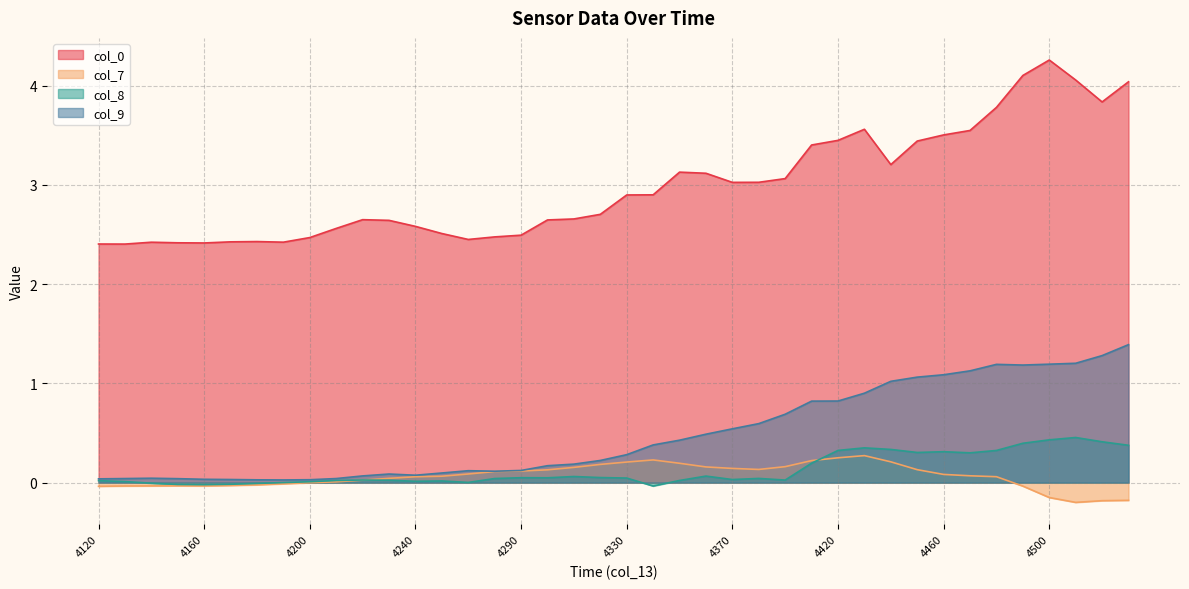

Reading right to left, list all the values displayed in this chart.

col_0: 4.0	3.8	4.1	4.3	4.1	3.8	3.5	3.5	3.4	3.2	3.6	3.4	3.4	3.1	3.0	3.0	3.1	3.1	2.9	2.9	2.7	2.7	2.6	2.5	2.5	2.5	2.5	2.6	2.6	2.6	2.6	2.5	2.4	2.4	2.4	2.4	2.4	2.4	2.4	2.4
col_7: -0.2	-0.2	-0.2	-0.2	-0.0	0.1	0.1	0.1	0.1	0.2	0.3	0.3	0.2	0.2	0.1	0.1	0.2	0.2	0.2	0.2	0.2	0.2	0.1	0.1	0.1	0.1	0.1	0.1	0.0	0.0	0.0	-0.0	-0.0	-0.0	-0.0	-0.0	-0.0	-0.0	-0.0	-0.0
col_8: 0.4	0.4	0.5	0.4	0.4	0.3	0.3	0.3	0.3	0.3	0.4	0.3	0.2	0.0	0.0	0.0	0.1	0.0	-0.0	0.0	0.1	0.1	0.0	0.0	0.0	0.0	0.0	0.0	0.0	0.0	0.0	0.0	0.0	-0.0	-0.0	-0.0	-0.0	-0.0	0.0	0.0
col_9: 1.4	1.3	1.2	1.2	1.2	1.2	1.1	1.1	1.1	1.0	0.9	0.8	0.8	0.7	0.6	0.5	0.5	0.4	0.4	0.3	0.2	0.2	0.2	0.1	0.1	0.1	0.1	0.1	0.1	0.1	0.0	0.0	0.0	0.0	0.0	0.0	0.0	0.0	0.0	0.0